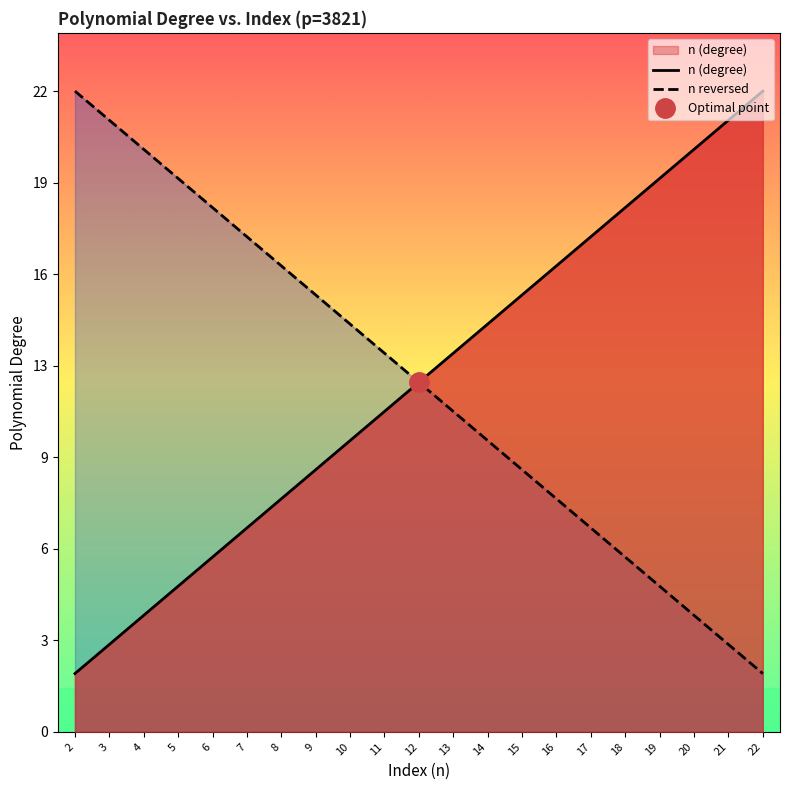

What is the smallest value displayed?

2